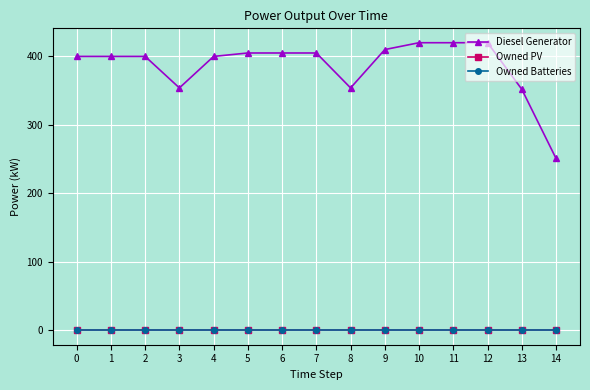

Rank the categories by Diesel Generator value from highest to lowest.

10, 11, 12, 9, 5, 6, 7, 0, 1, 2, 4, 3, 8, 13, 14